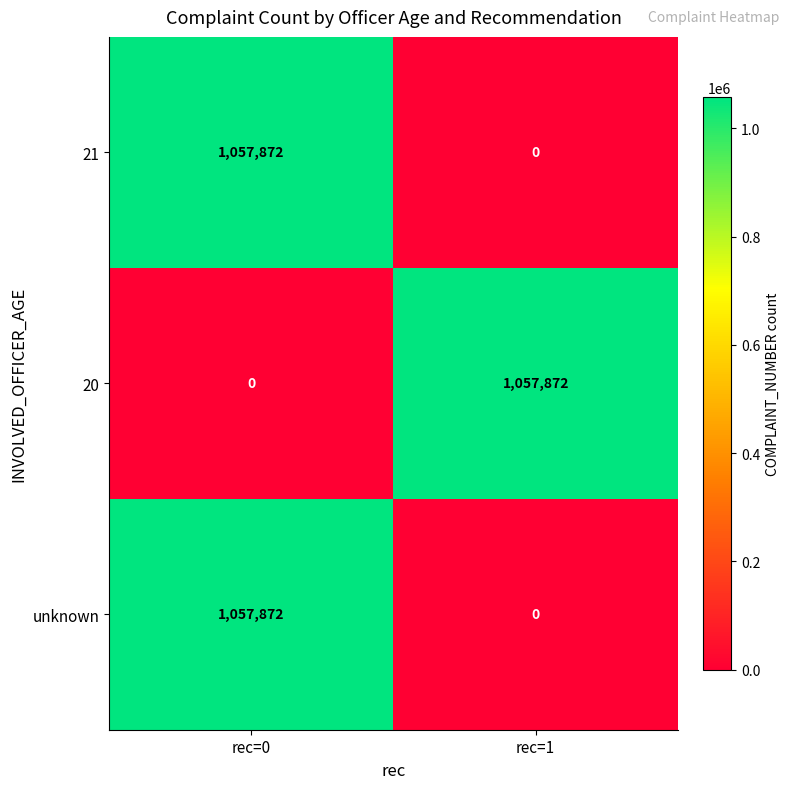

What is the spread (max minus min) of values at rec=1?

1057872